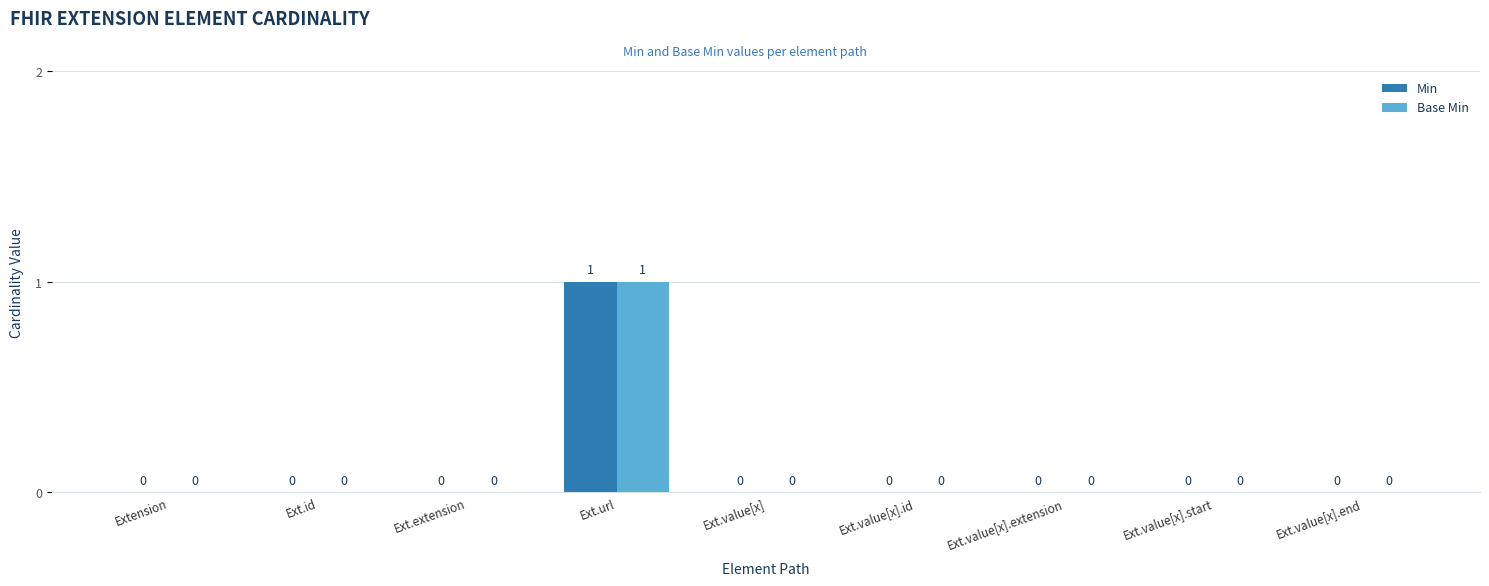

Which label corresponds to the largest value in the chart?

Ext.url